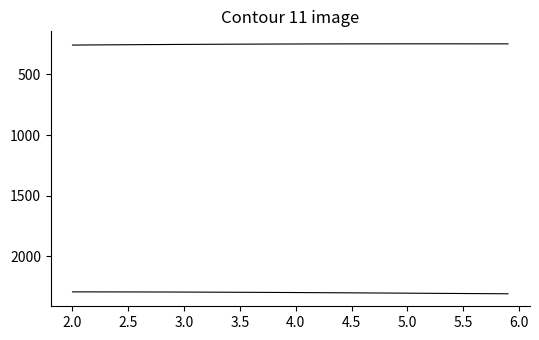

Does the chart display data point markers on the line(s)?

No